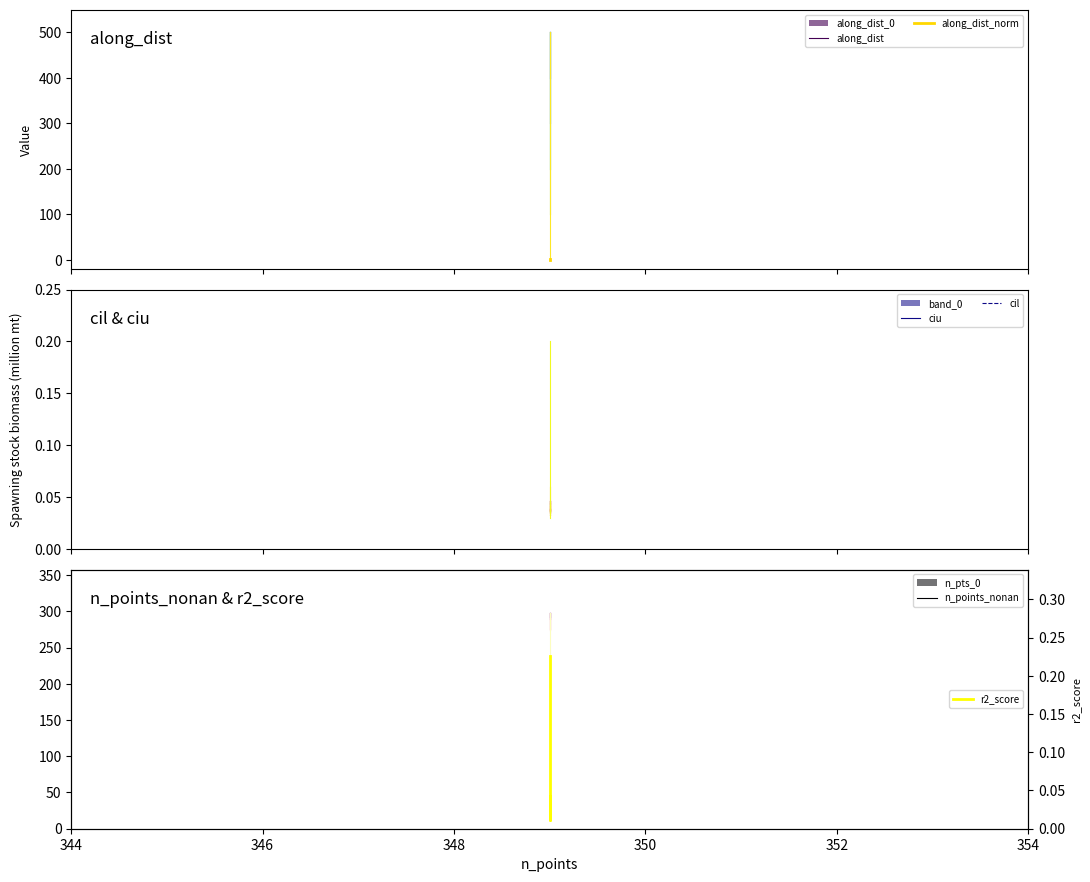

Which series changed the most between 348 and 354?

along_dist_norm